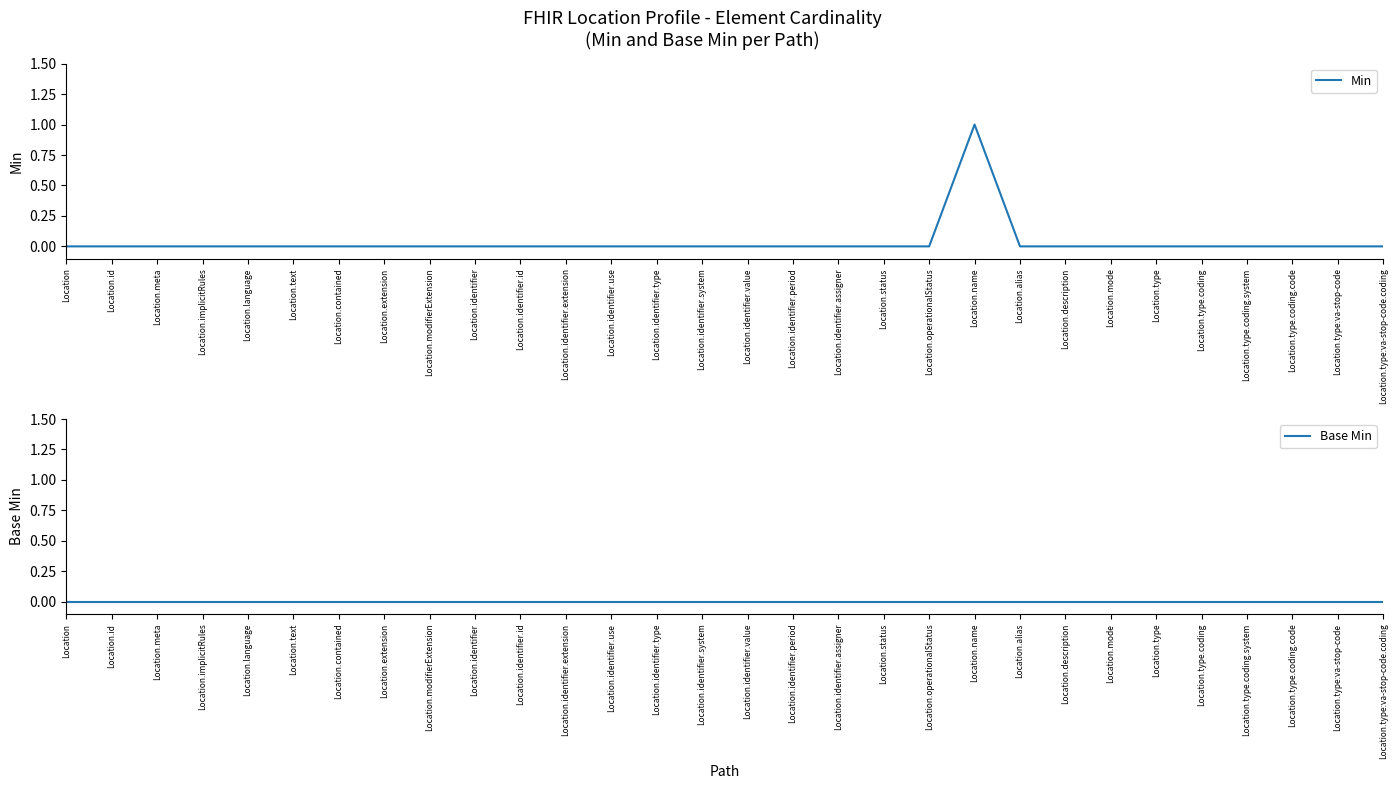

What position from the left is Location.description?

23